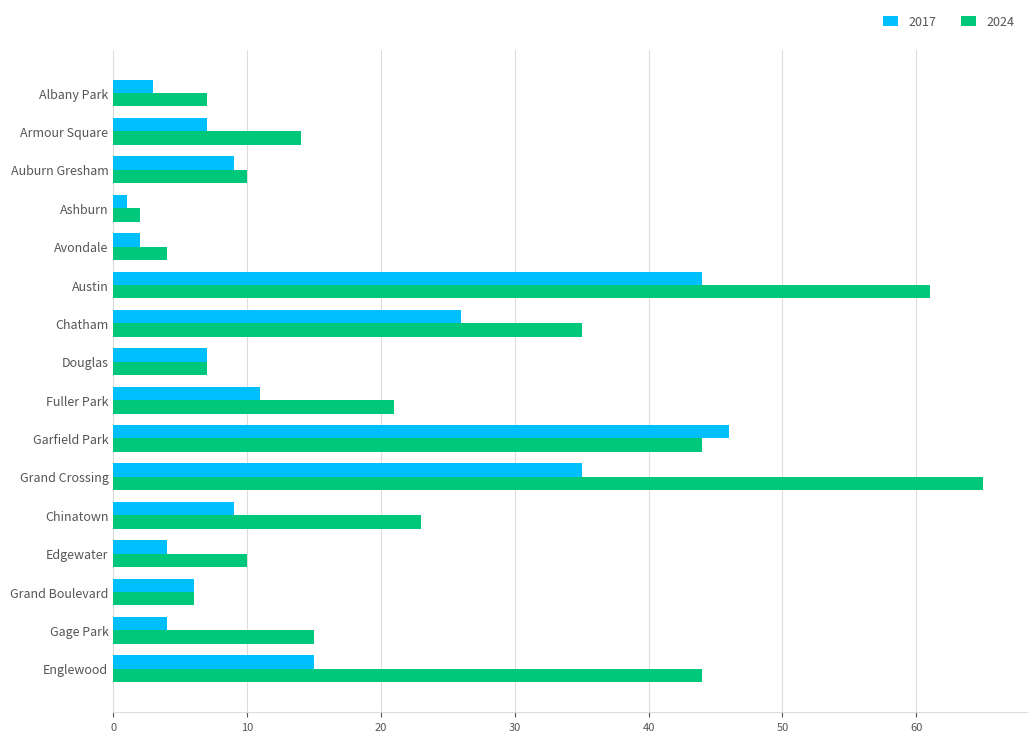

At which category is the sum across all series the highest?

Austin